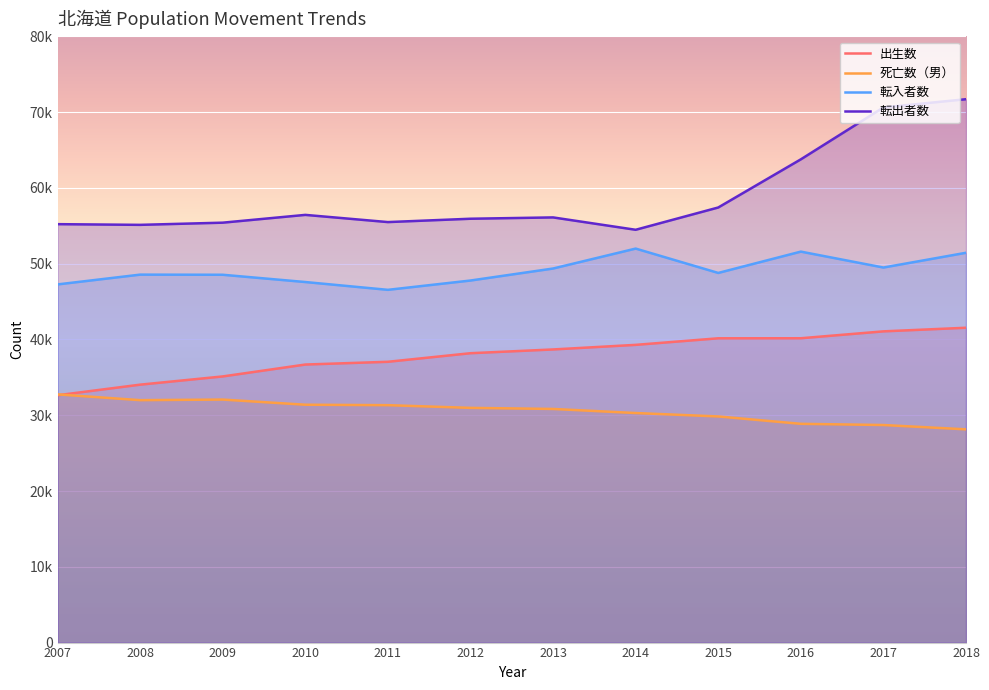

True or false: 転入者数 and 転出者数 intersect in this chart.

False